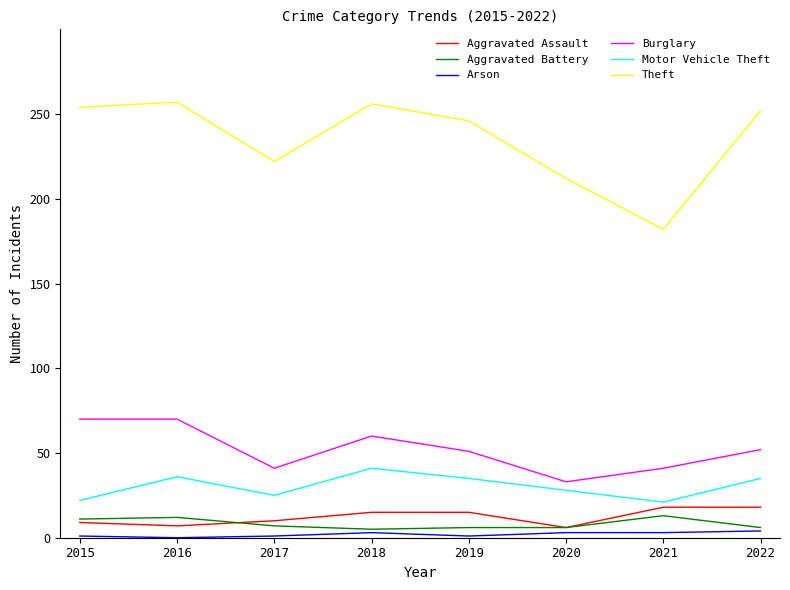

Is the value of Arson at 2020 greater than the value of Motor Vehicle Theft at 2022?

No